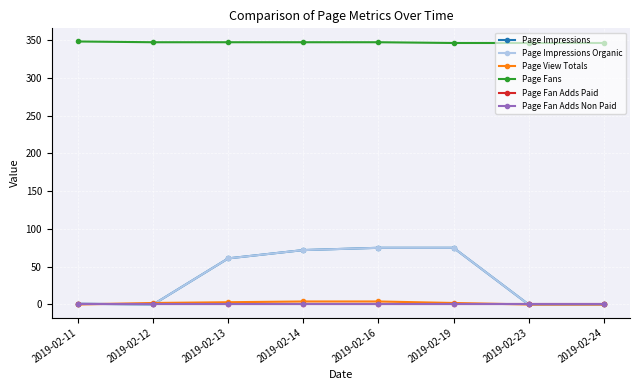

Is this an area chart (filled region under the line)?

No